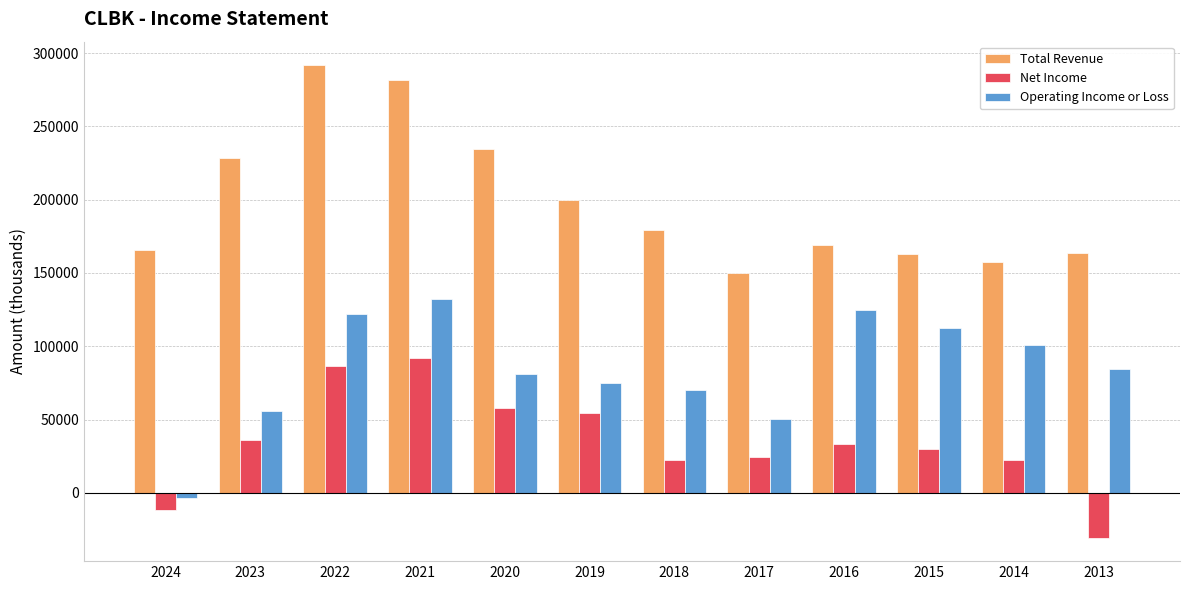

Where is Operating Income or Loss nearest to the value 64500?

2018